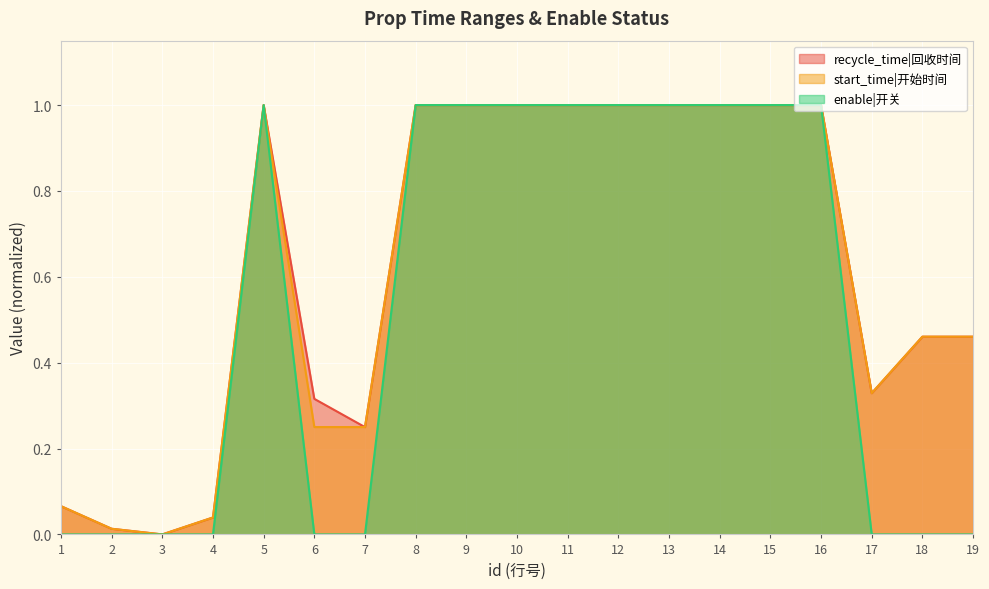

The start_time series shows 0.0 at 4. True or false?

False